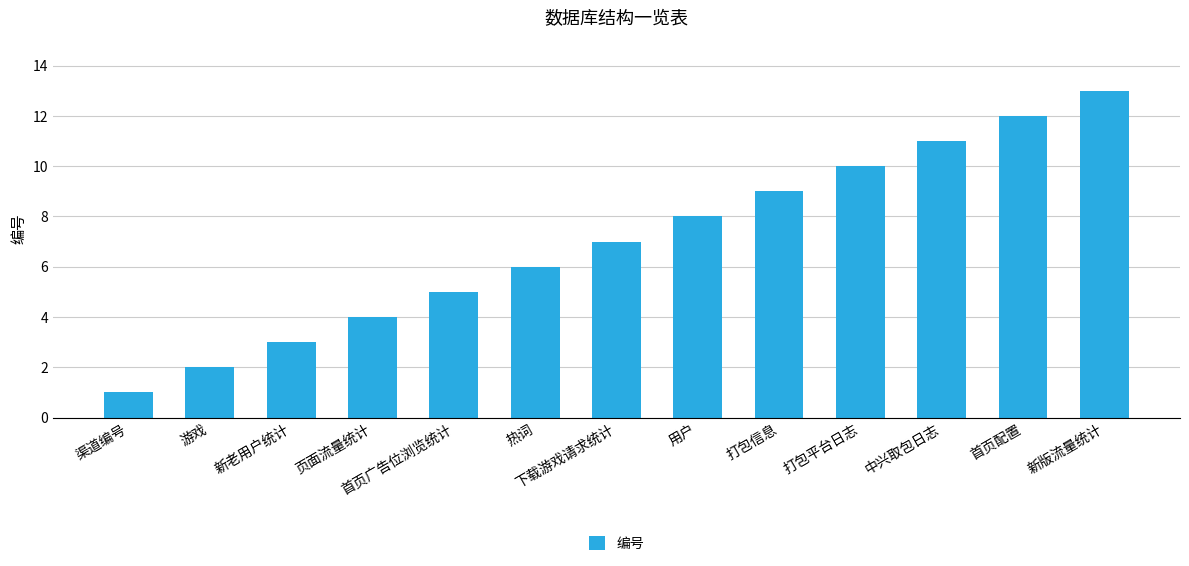

Reading right to left, transcribe all the data shown in this chart.

新版流量统计=13	首页配置=12	中兴取包日志=11	打包平台日志=10	打包信息=9	用户=8	下载游戏请求统计=7	热词=6	首页广告位浏览统计=5	页面流量统计=4	新老用户统计=3	游戏=2	渠道编号=1